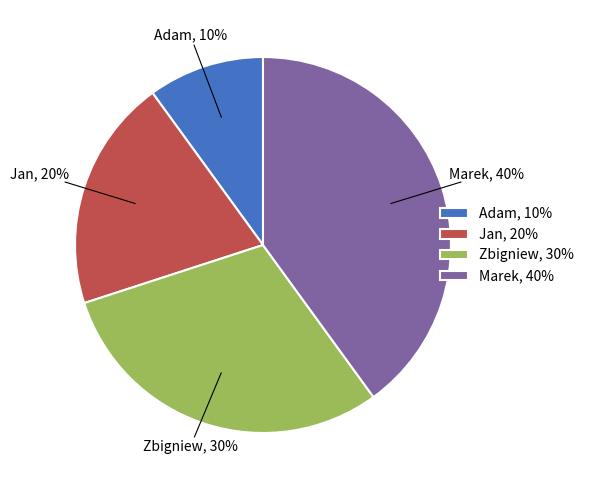

Rank the categories by value from lowest to highest.

Adam, Jan, Zbigniew, Marek